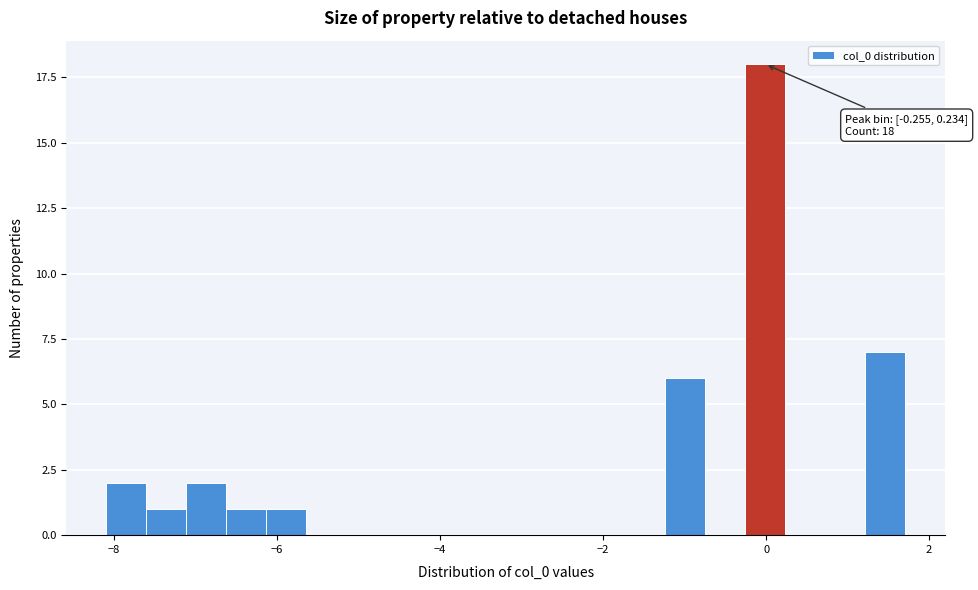

Read against the x-axis, roughly where is the centre of the tallest bar?

0.0